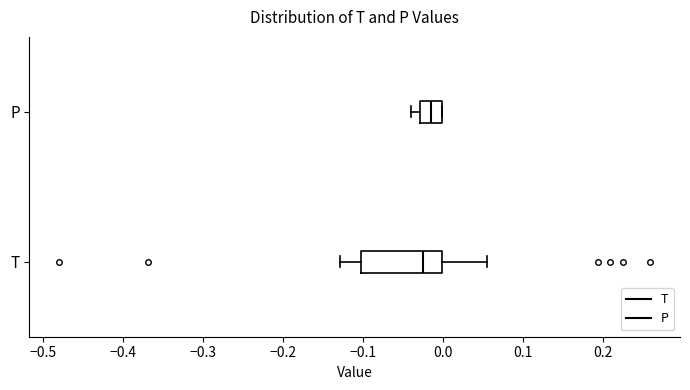

Where is the right edge of the box for P on the x-axis? The values are not printed on the chart, so give them approximately, as read against the axis.

0.00